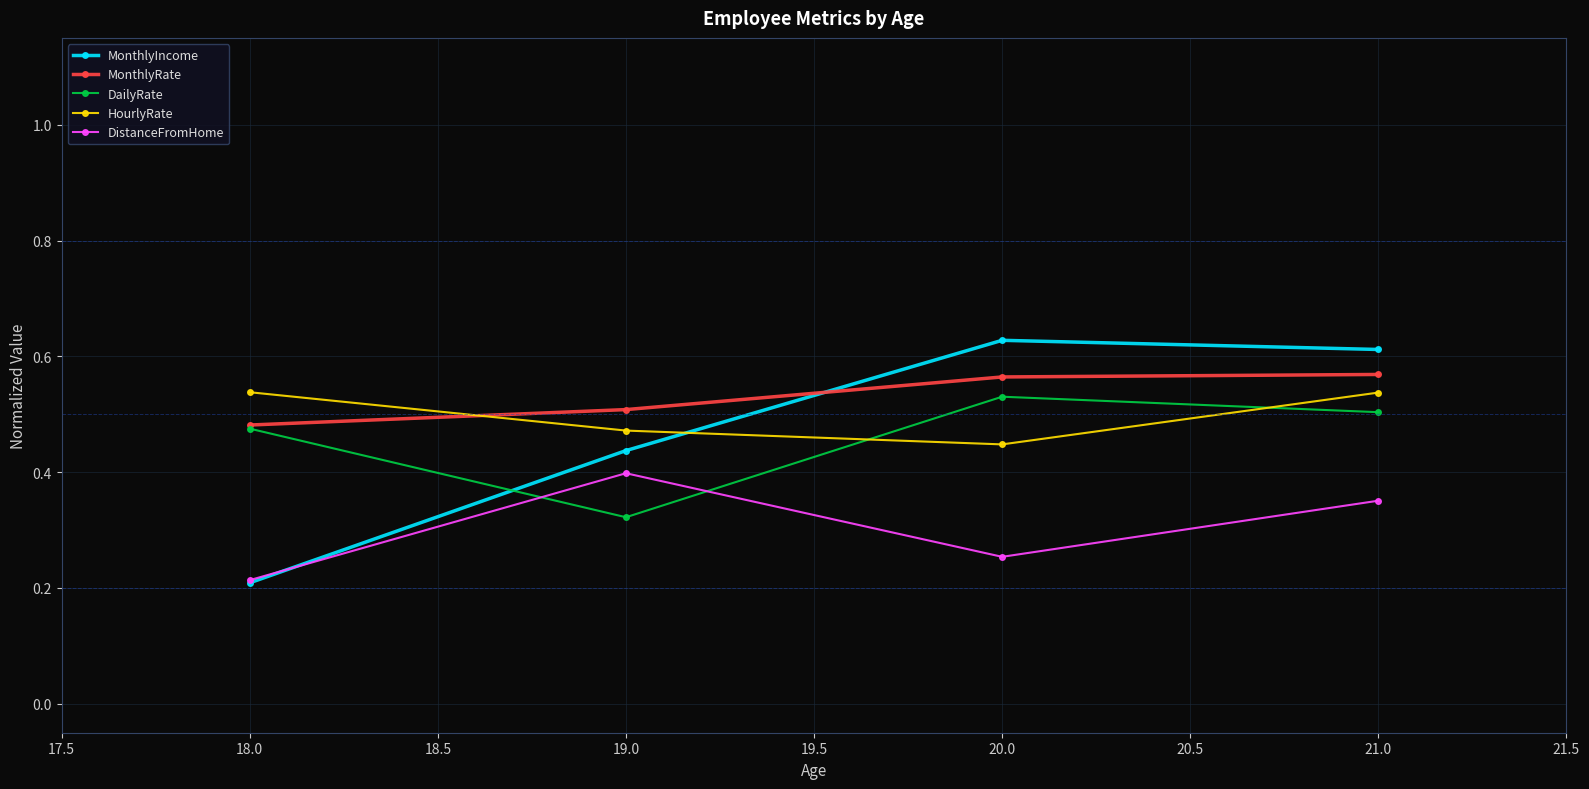

True or false: DistanceFromHome and HourlyRate cross at least once.

False